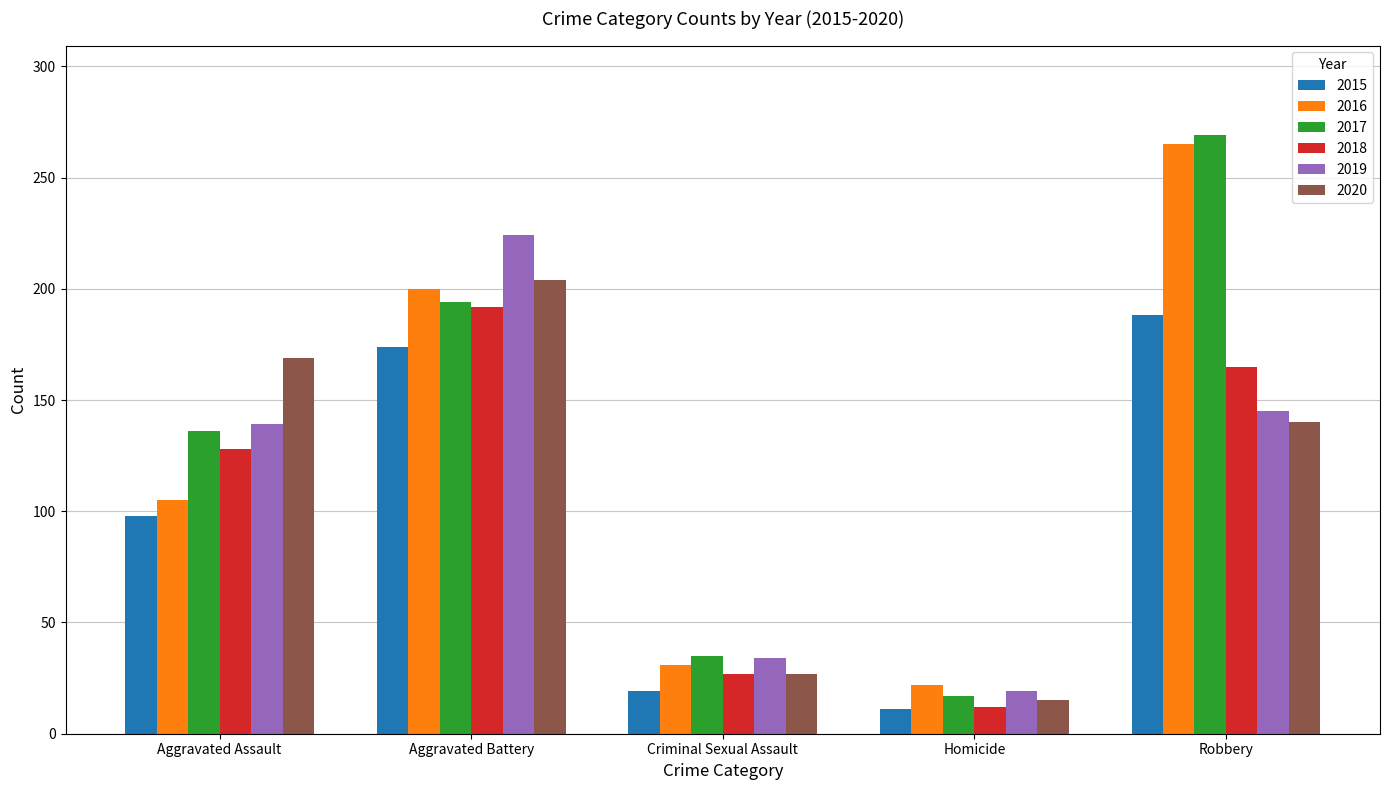

Reading right to left, list all the values displayed in this chart.

2015: Robbery=188	Homicide=11	Criminal Sexual Assault=19	Aggravated Battery=174	Aggravated Assault=98
2016: Robbery=265	Homicide=22	Criminal Sexual Assault=31	Aggravated Battery=200	Aggravated Assault=105
2017: Robbery=269	Homicide=17	Criminal Sexual Assault=35	Aggravated Battery=194	Aggravated Assault=136
2018: Robbery=165	Homicide=12	Criminal Sexual Assault=27	Aggravated Battery=192	Aggravated Assault=128
2019: Robbery=145	Homicide=19	Criminal Sexual Assault=34	Aggravated Battery=224	Aggravated Assault=139
2020: Robbery=140	Homicide=15	Criminal Sexual Assault=27	Aggravated Battery=204	Aggravated Assault=169